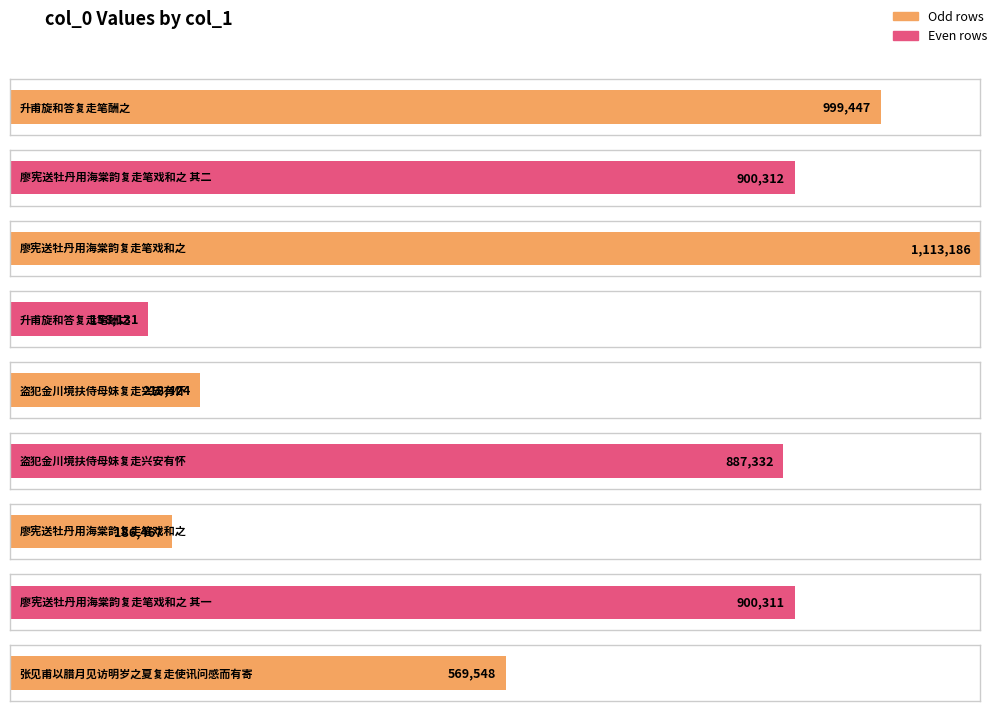

Which label corresponds to the smallest value in the chart?

升甫旋和答复走笔酬之